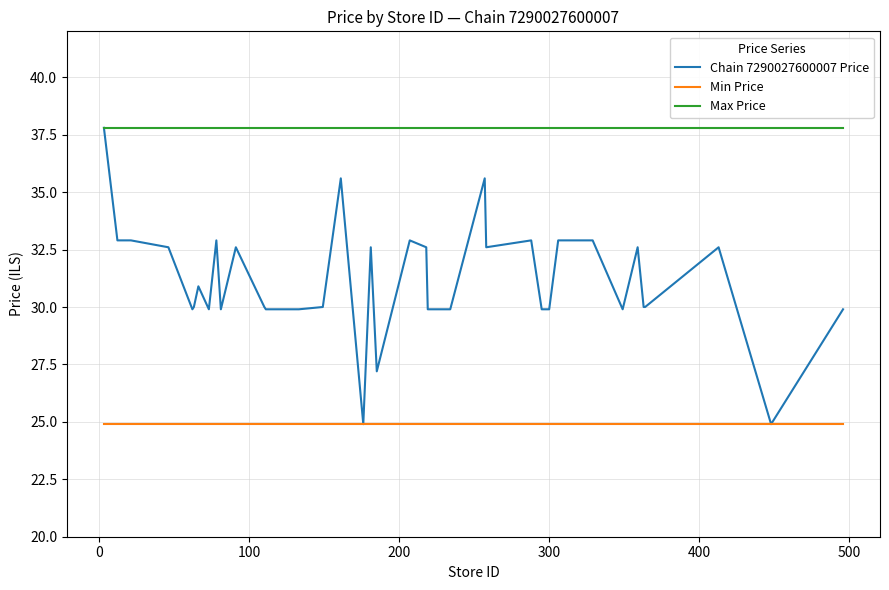

What is the greatest value displayed?

37.8